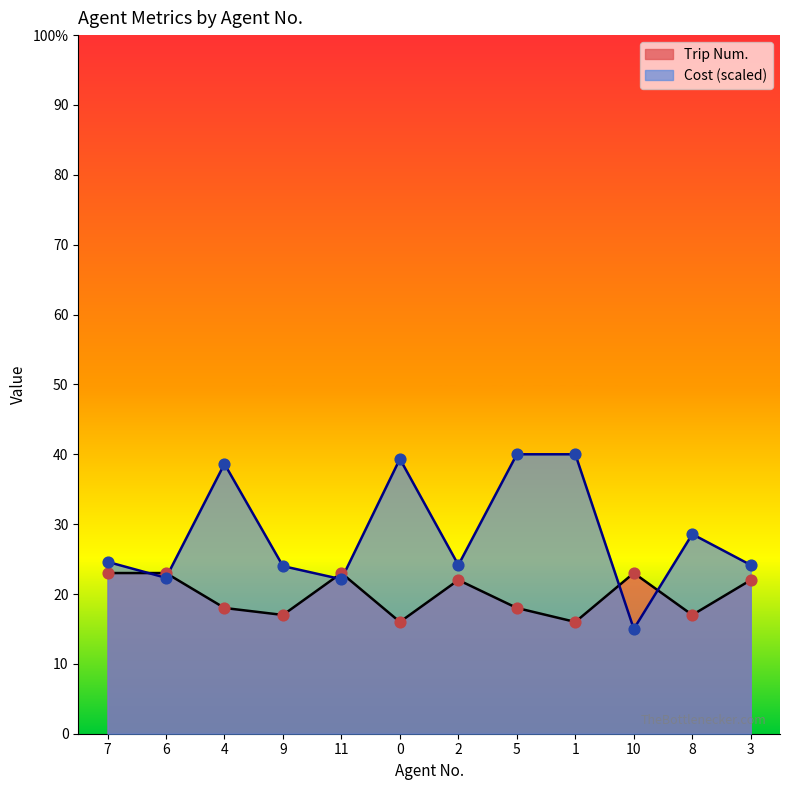

Which series contains the highest Y value?

Cost